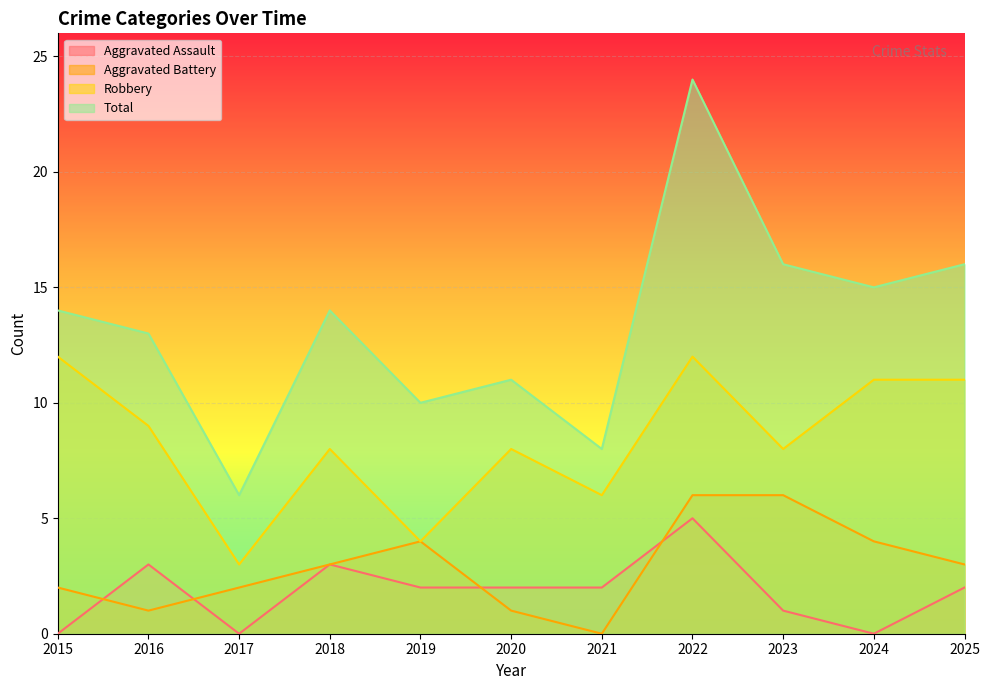

What is the maximum value shown in the chart?

24